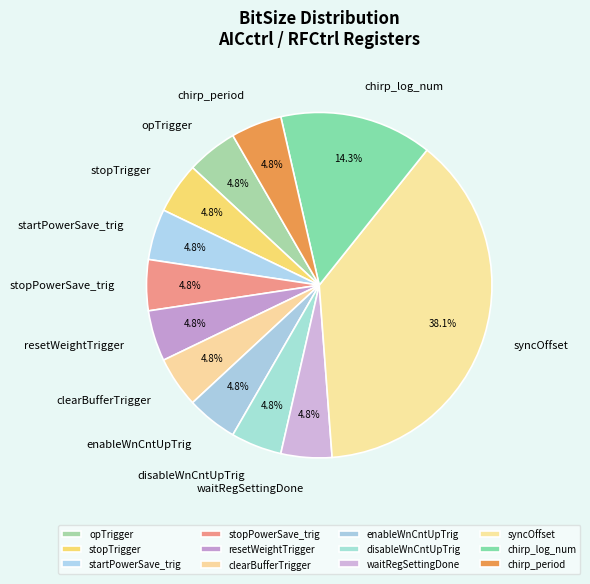

To the nearest percent, what is the difference between the largest and smallest slice percentages?

33%